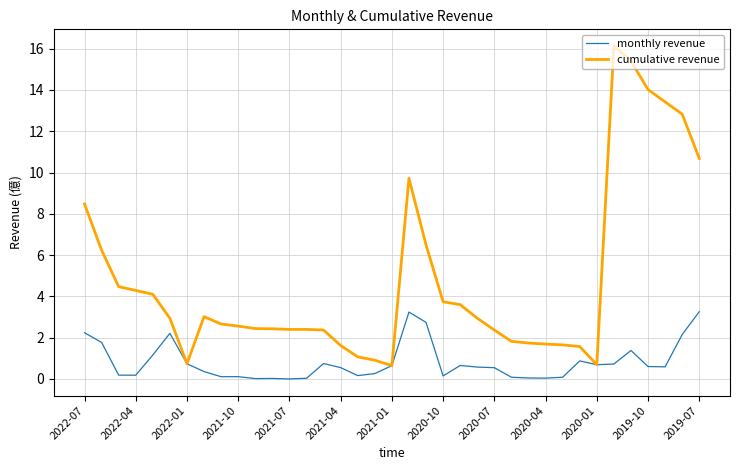

Rank the series by their average value, from highest to lowest.

cumulative revenue, monthly revenue